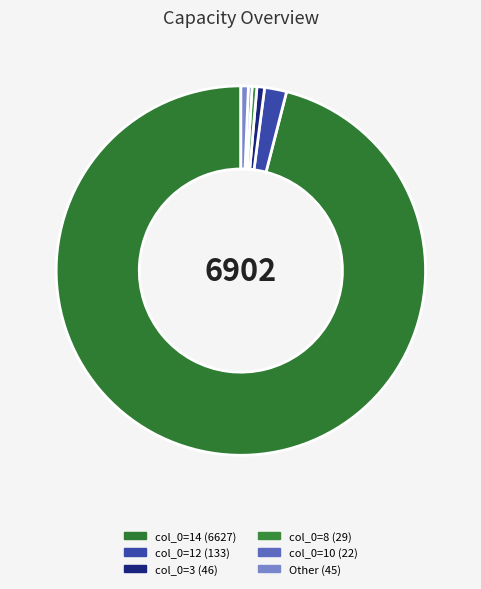

How many slices are in this pie chart?

6